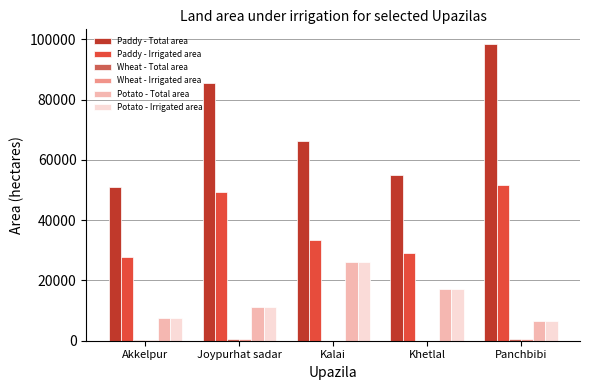

What is the spread (max minus min) of values at Panchbibi?

97780